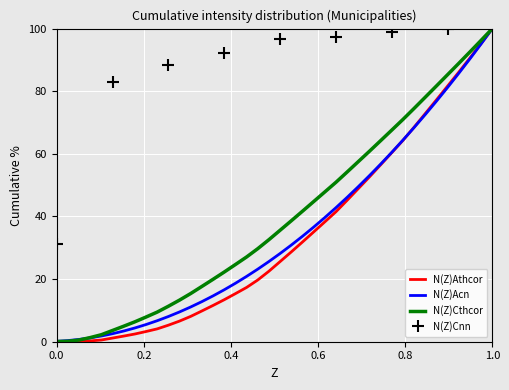

What is the maximum value for N(Z)Cthcor?

100.0